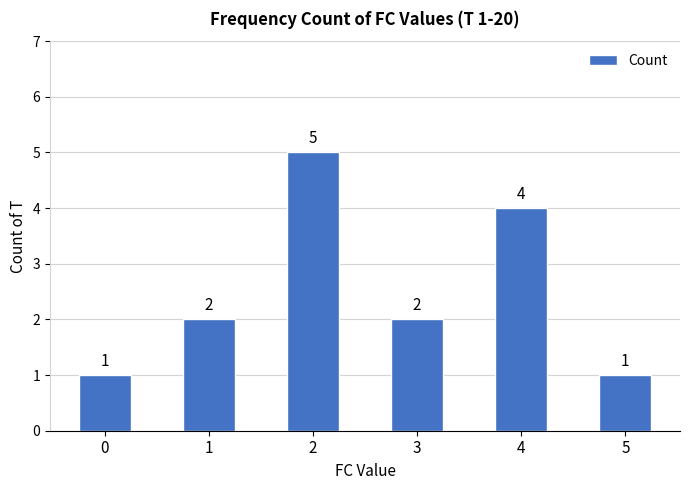

What is the ratio of the value at 1 to the value at 4?

0.5